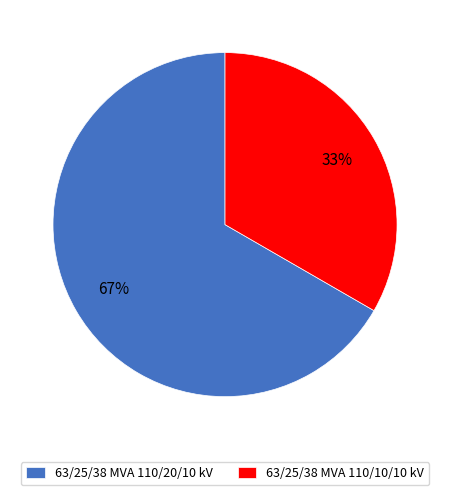

True or false: 63/25/38 MVA 110/10/10 kV accounts for 39% of the total.

False